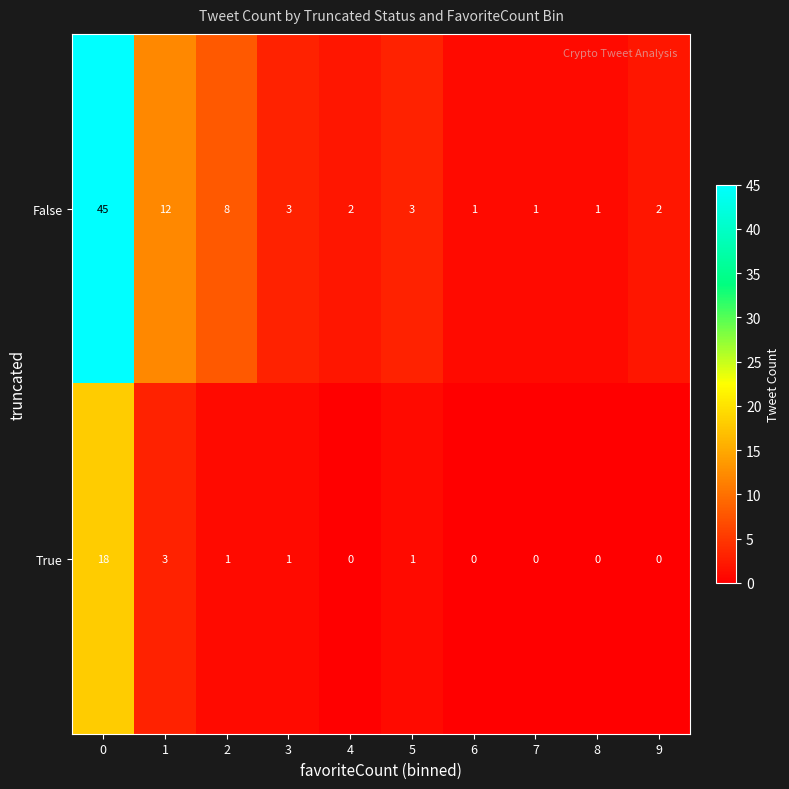

How many data points does each series have?

10